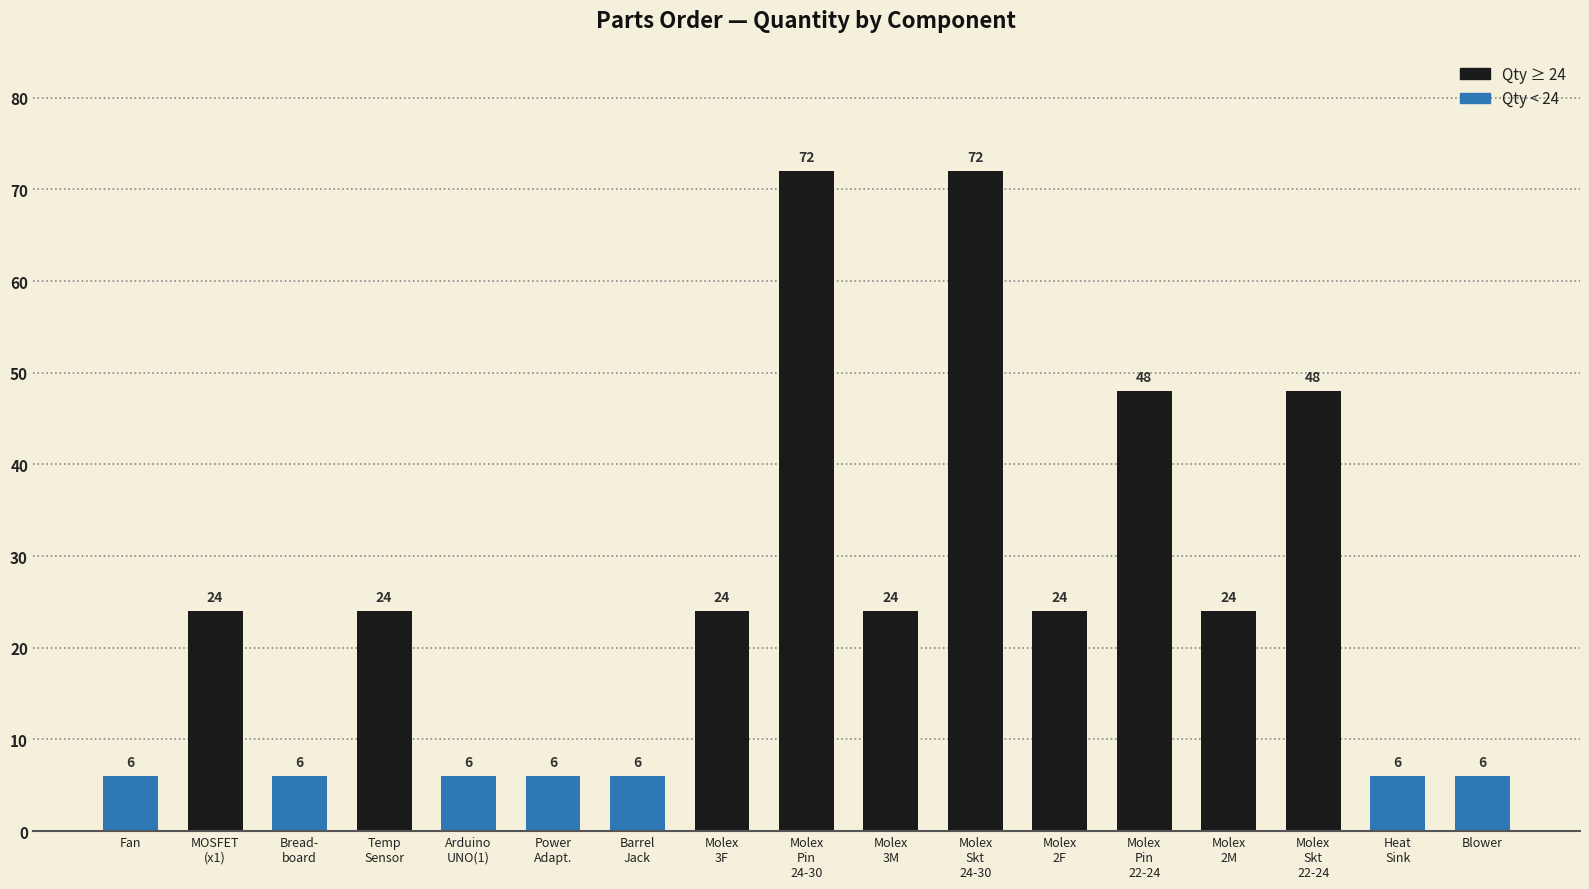

What is the sum of all values?

426